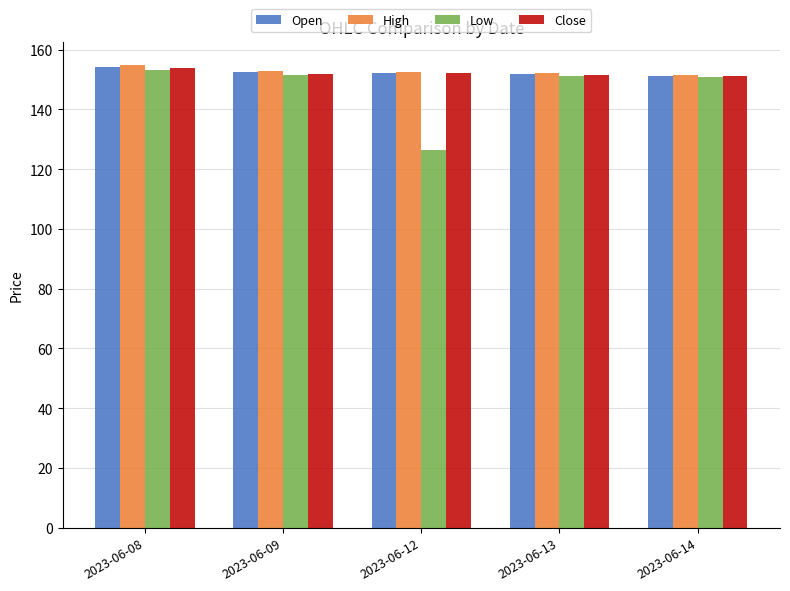

What is the sum of all Low values?

733.4